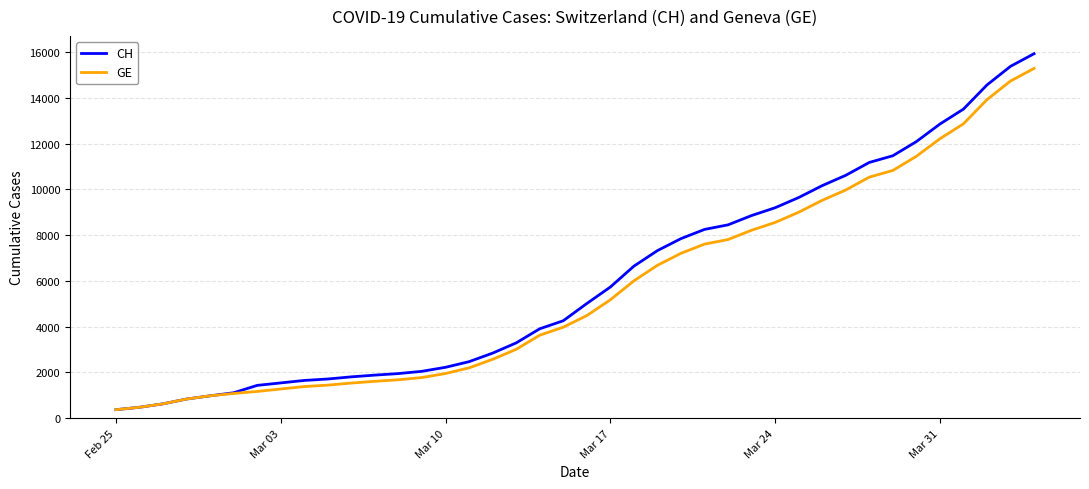

What is the lowest value of the CH series?

375